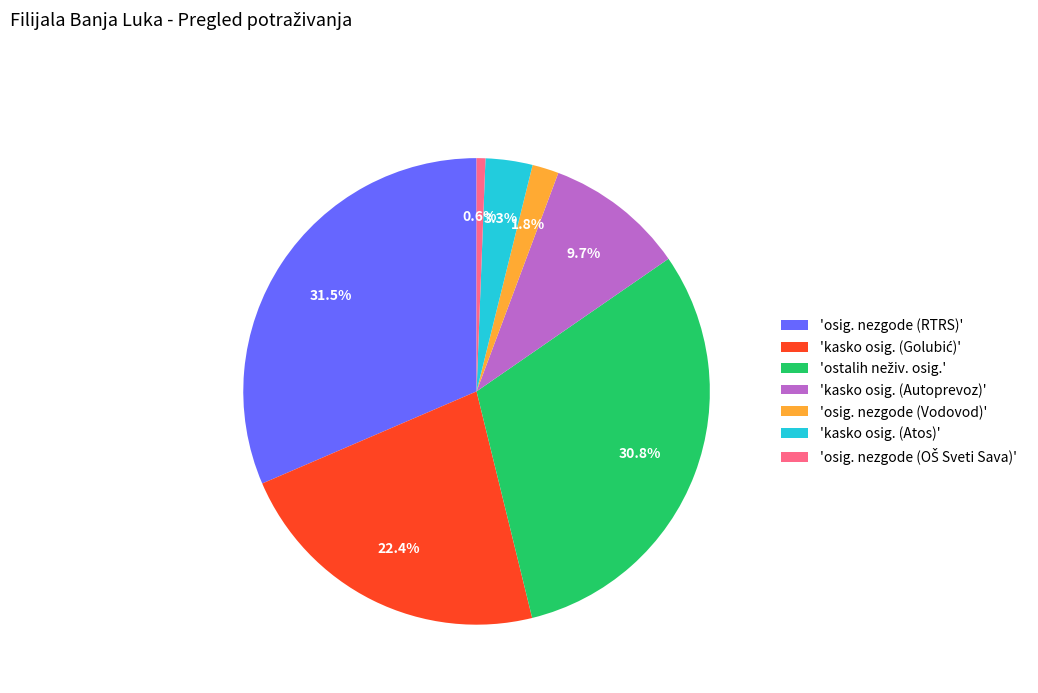

Which slice is the largest?

'osig. nezgode (RTRS)'